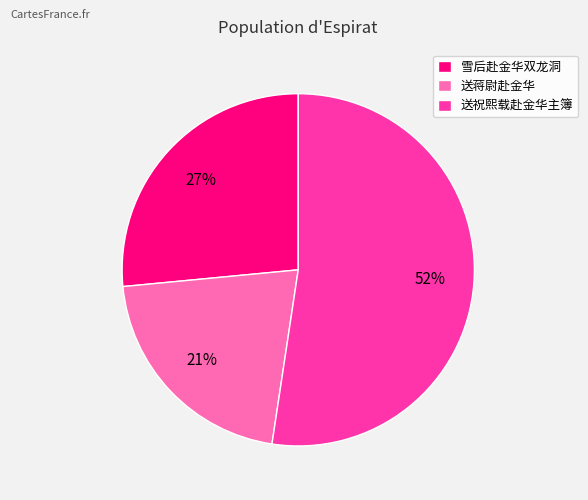

True or false: 雪后赴金华双龙洞 accounts for 7% of the total.

False